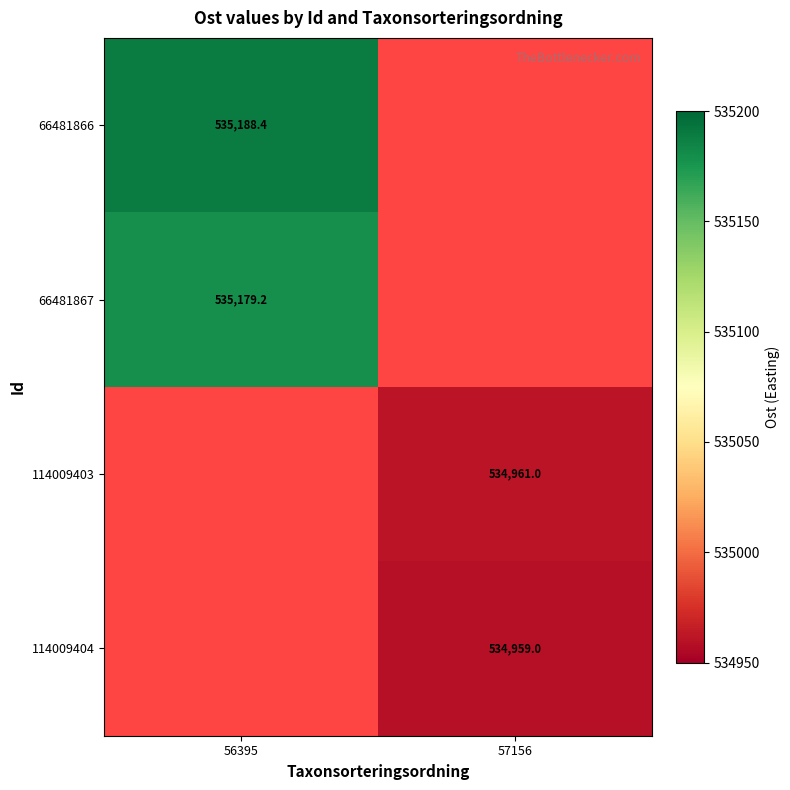

Is the value of 114009403 at 57156 greater than the value of 114009404 at 57156?

Yes